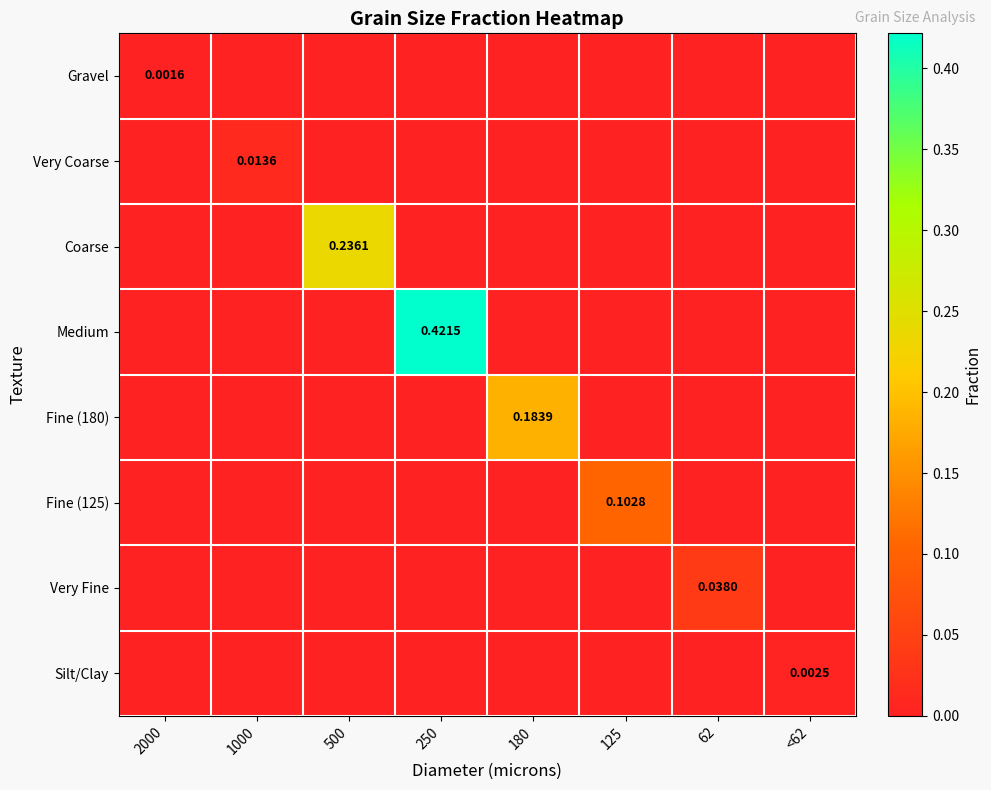

Between 62 and 2000, which is larger?

2000